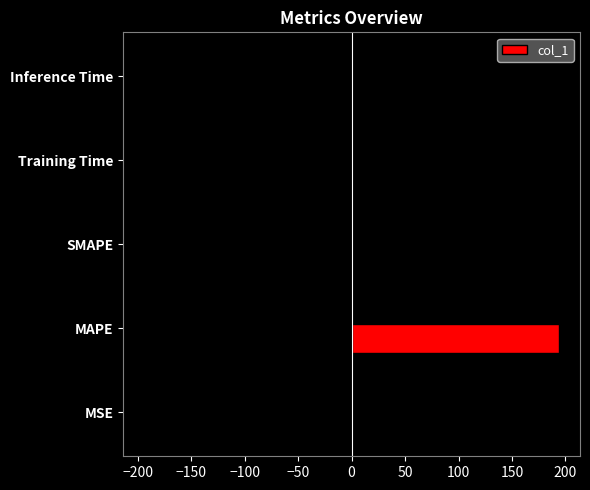

What is the sum of all col_1 values?

195.5